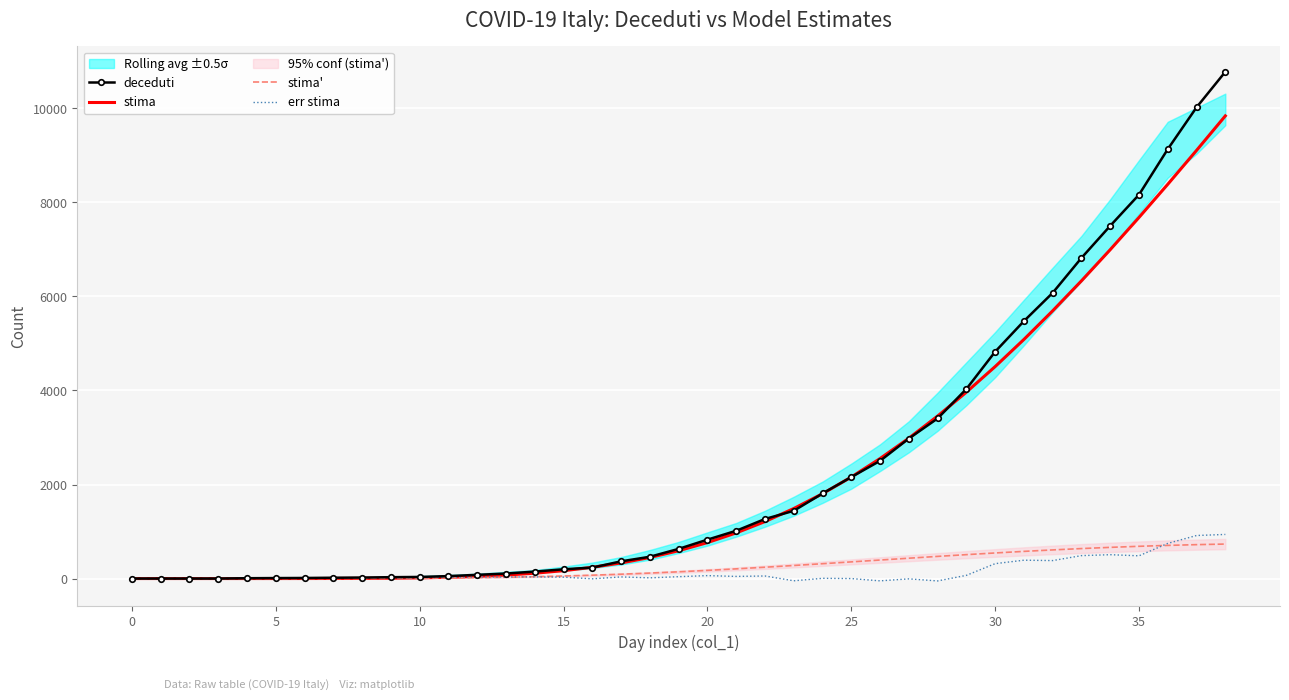

Where does the stima' series first go above 143?

19